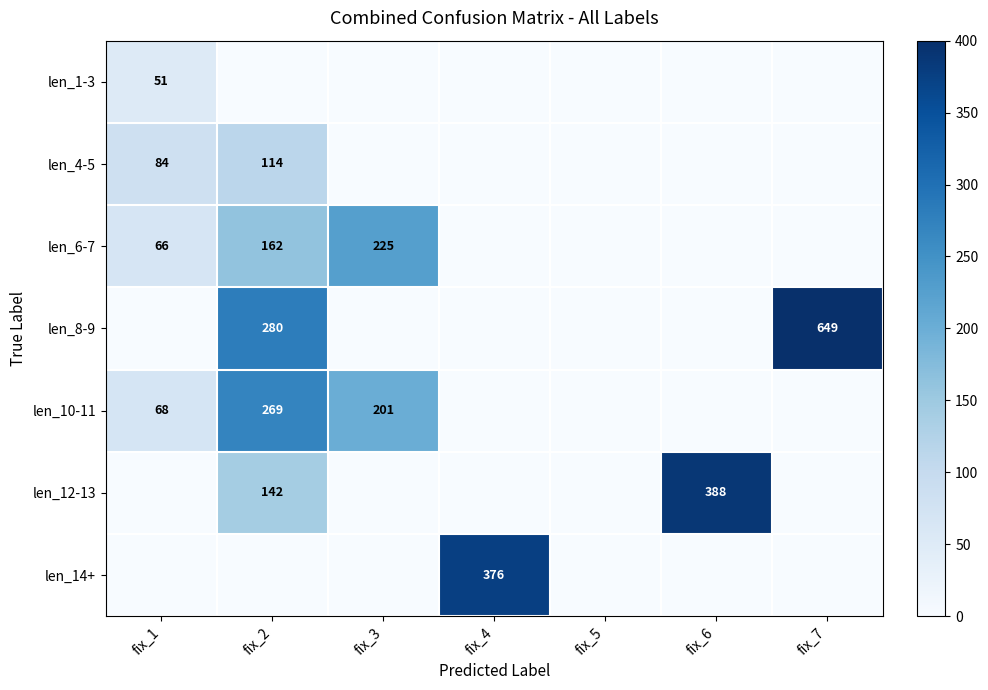

Which has a higher value, fix_6 or fix_3?

fix_6